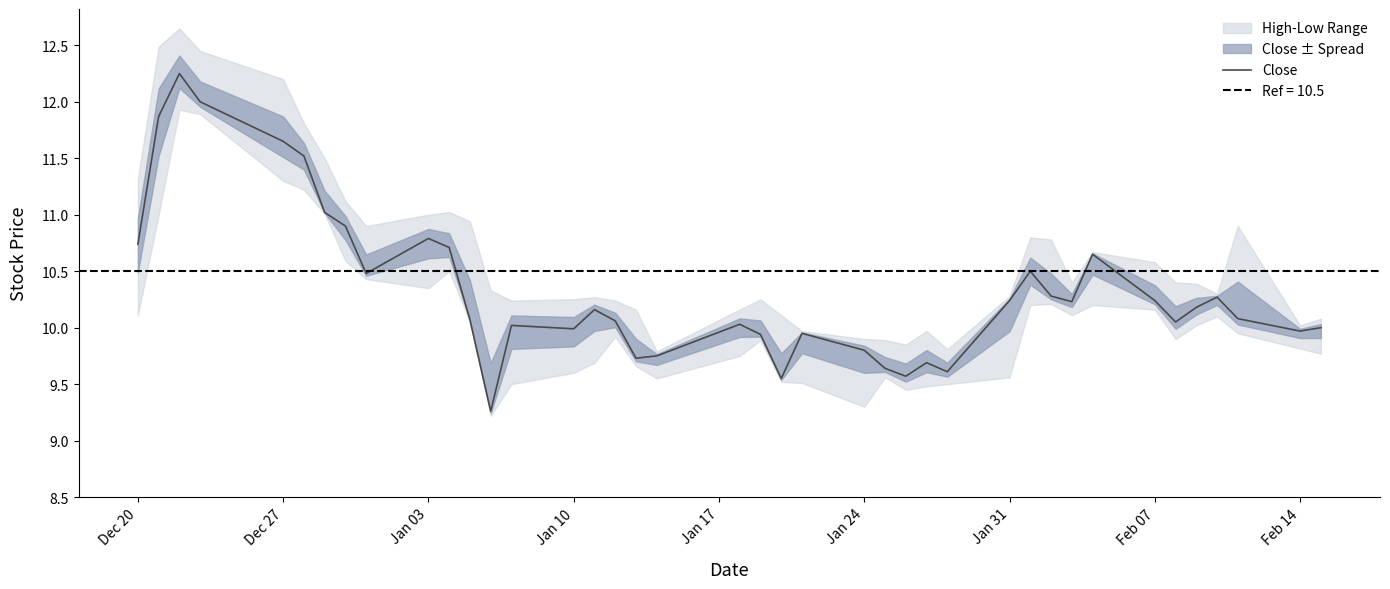

How many data points are less than 10?

13